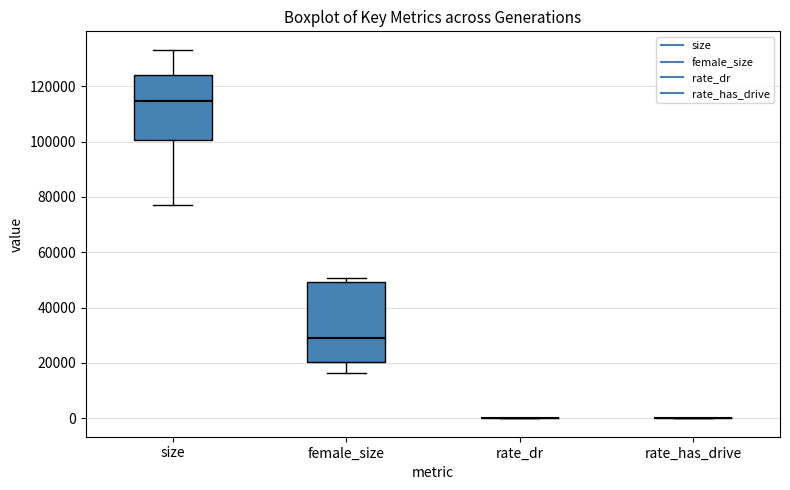

Reading left to right, transcribe this box plot: for each box, give where its median line is, the range the box spans, and where its two whiskers end, as read against the y-axis. The values are not printed on the chart, so give them approximately, as read against the axis.

size: median 114000, box 100000 to 124000, whiskers 78000 to 134000
female_size: median 30000, box 20000 to 50000, whiskers 16000 to 50000 (just above the box's upper edge)
rate_dr: box collapsed to a line at 0, whiskers 0 to 0
rate_has_drive: box collapsed to a line at 0, whiskers 0 to 0